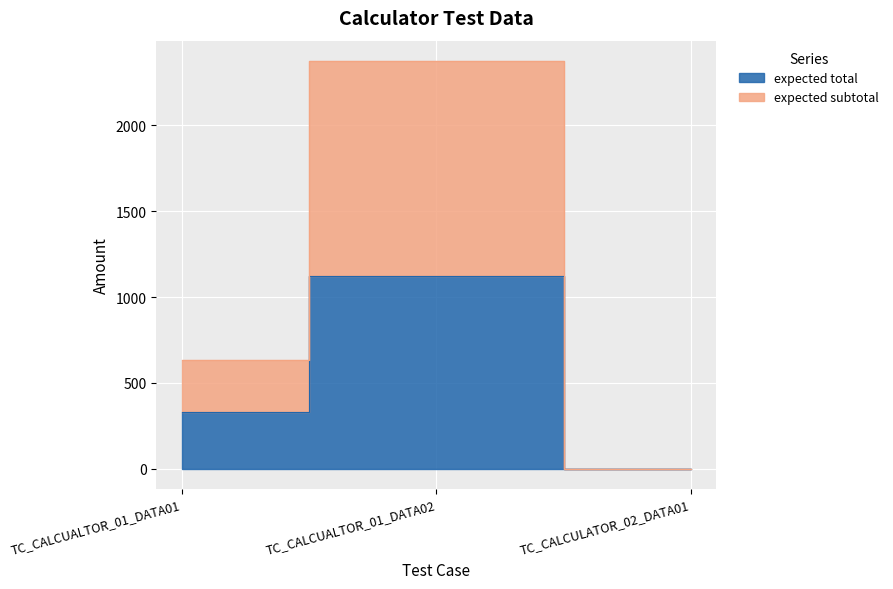

What is the spread (max minus min) of values at TC_CALCUALTOR_01_DATA01?

300.0